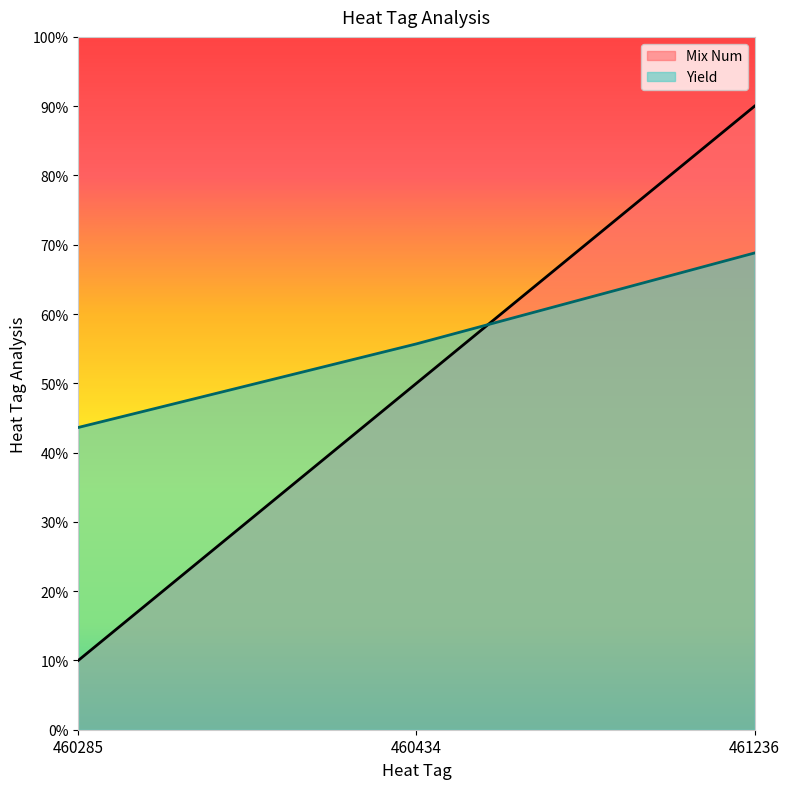

What is the difference between the maximum and minimum values in the Yield series?

25.2